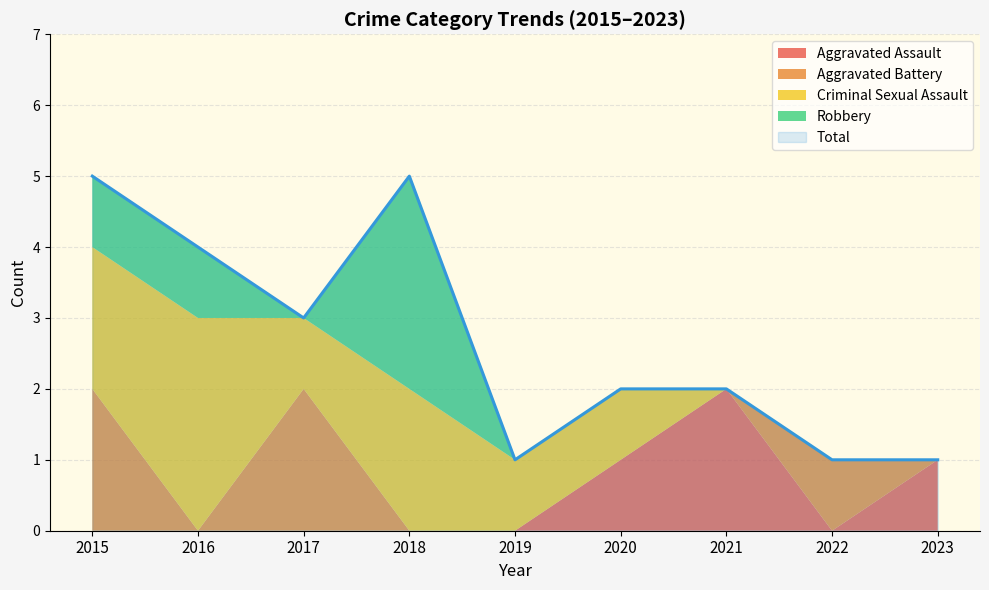

True or false: Aggravated Assault and Criminal Sexual Assault intersect in this chart.

False